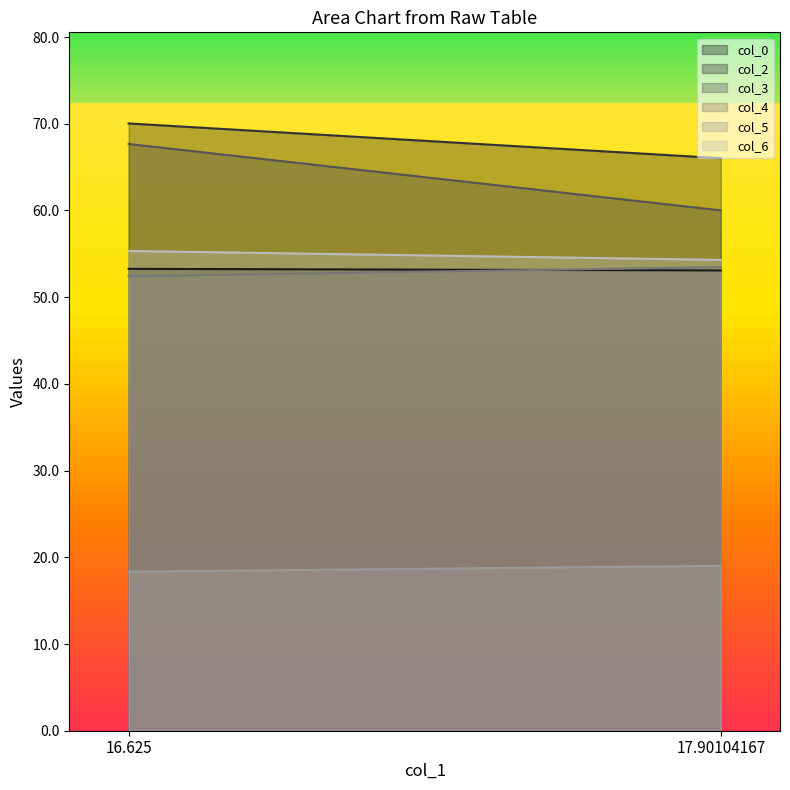

True or false: col_5 has a value of 26.7 at 17.90104167.

False